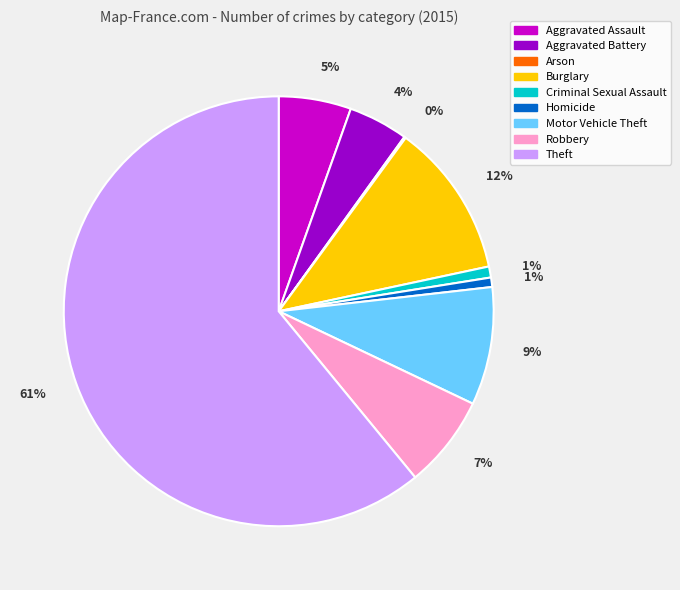

Does Theft represent more than half of the total?

Yes